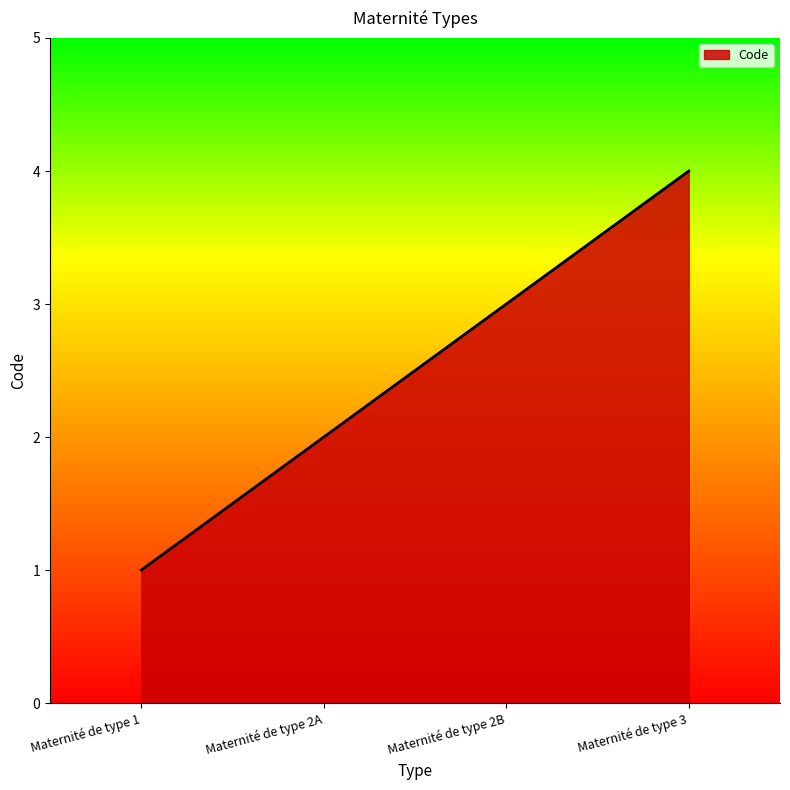

What is the ratio of the value at Maternité de type 1 to the value at Maternité de type 2B?

0.3